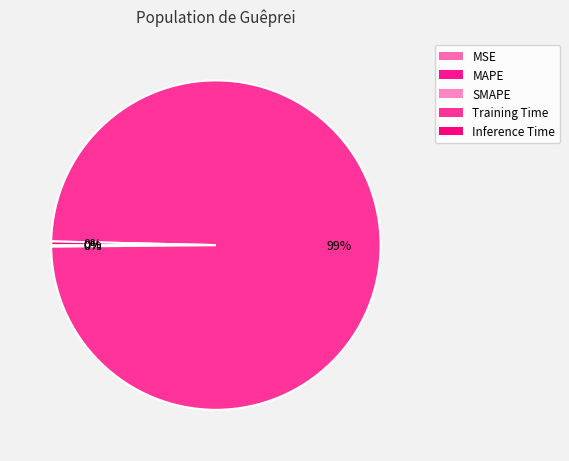

How much of the chart is everything except MAPE?

99.9%